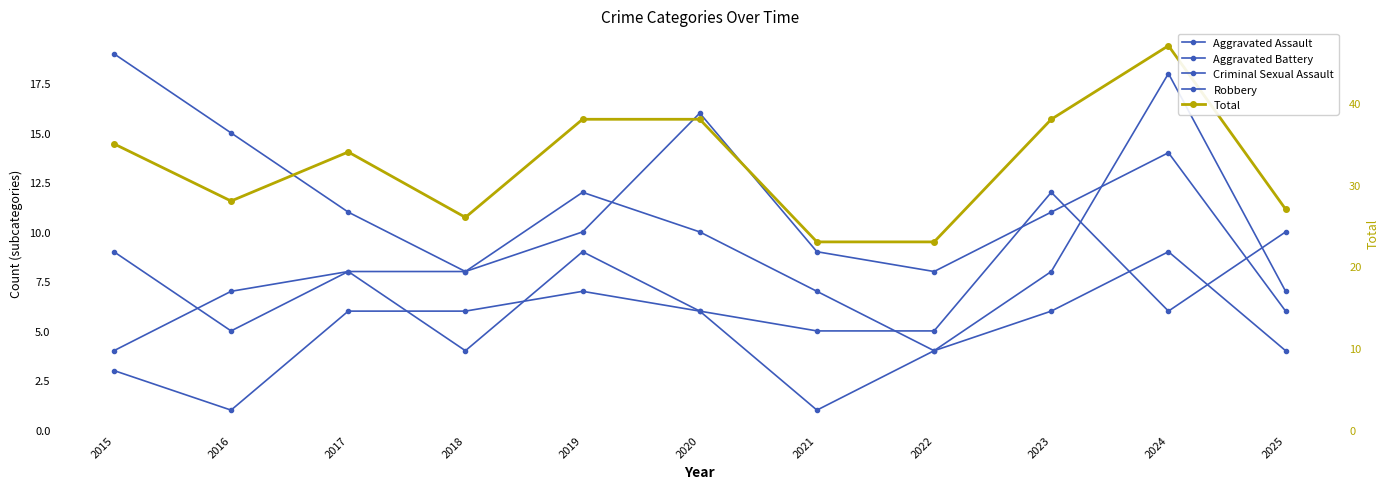

What are all the series names shown in the legend?

Aggravated Assault, Aggravated Battery, Criminal Sexual Assault, Robbery, Total